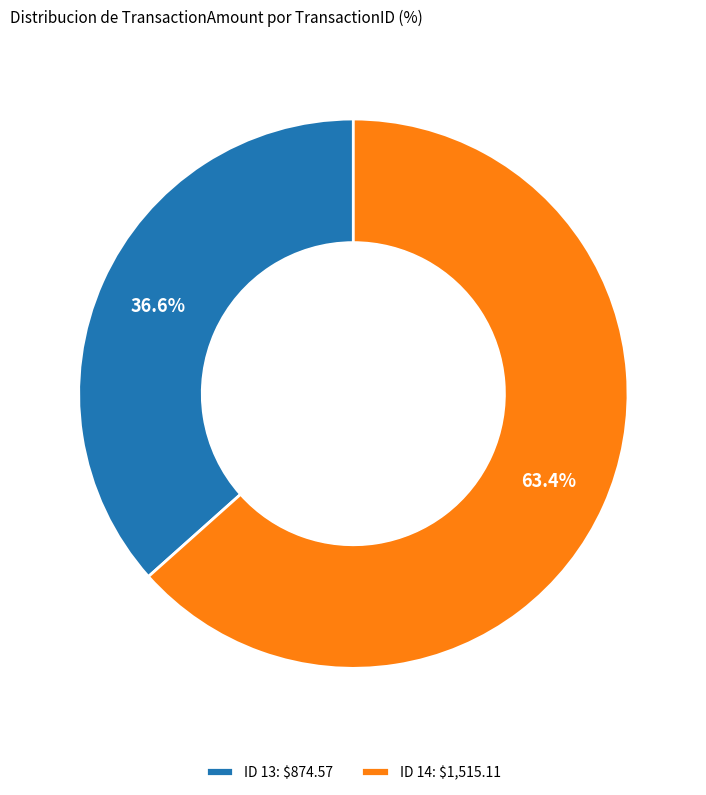

How many segments does this pie chart have?

2